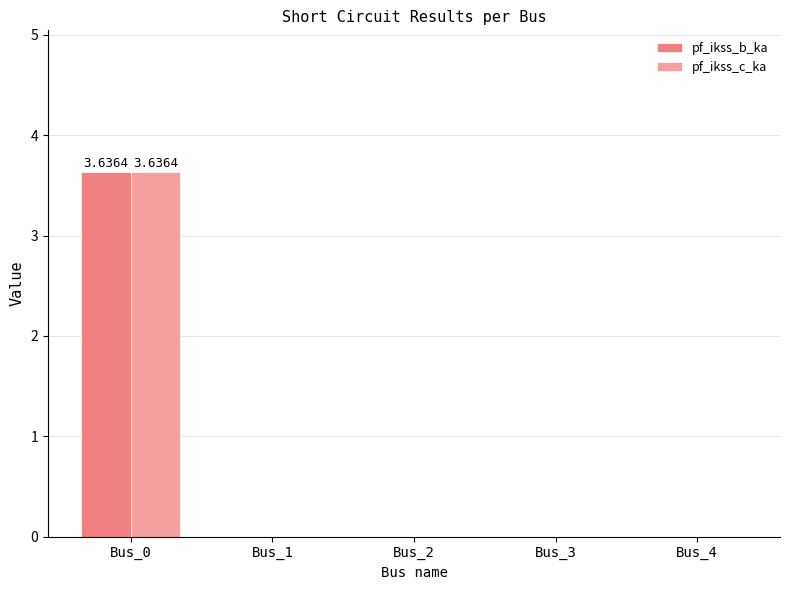

Reading left to right, transcribe all the data shown in this chart.

pf_ikss_b_ka: Bus_0=3.6	Bus_1=0.0	Bus_2=0.0	Bus_3=0.0	Bus_4=0.0
pf_ikss_c_ka: Bus_0=3.6	Bus_1=0.0	Bus_2=0.0	Bus_3=0.0	Bus_4=0.0